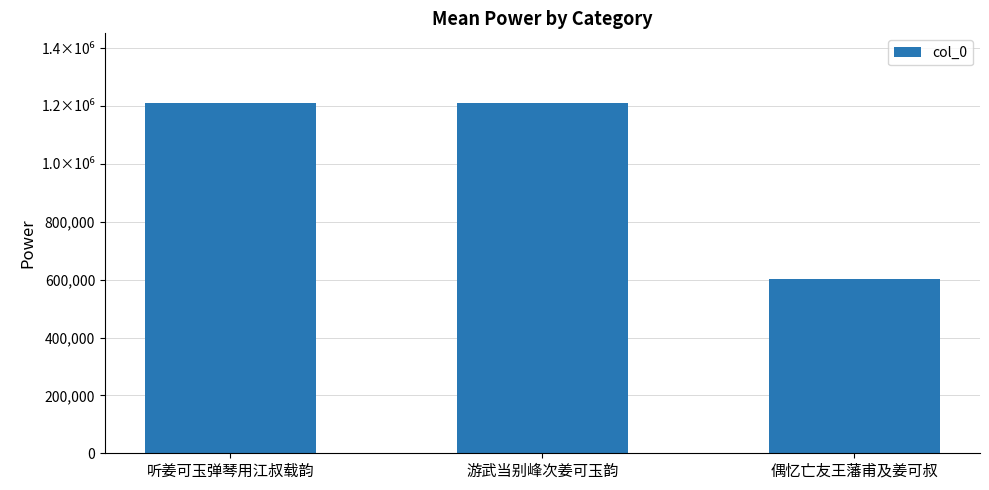

Are the bars horizontal?

No